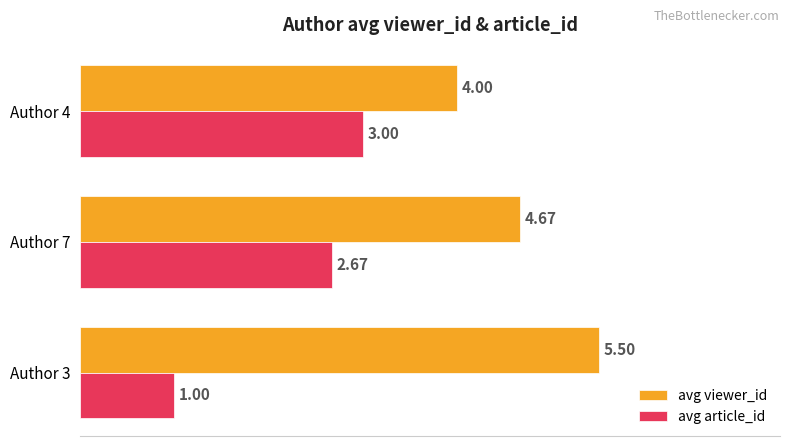

What is the maximum value for avg article_id?

3.0